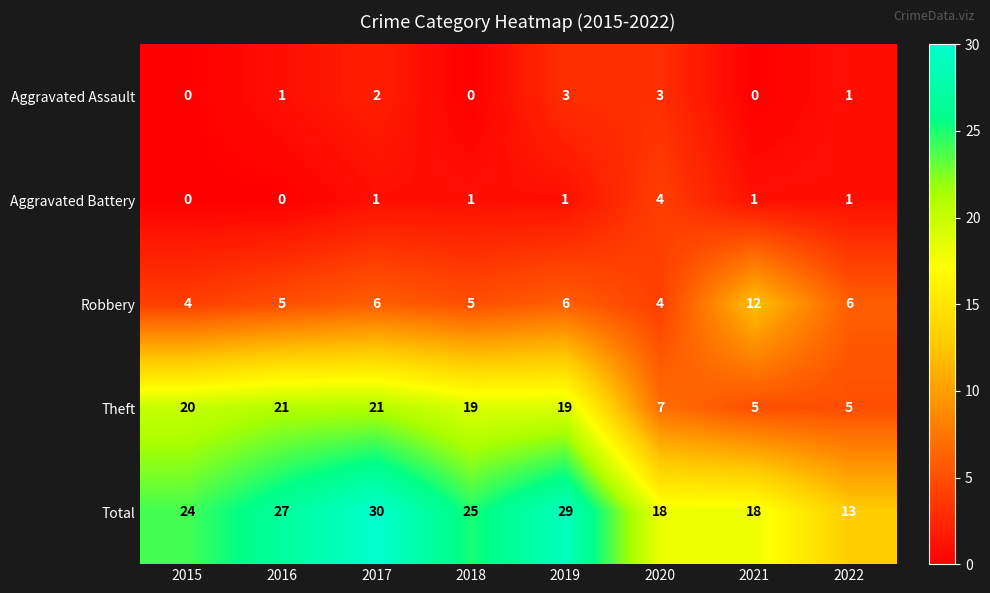

At how many categories does at least one series exceed 3?

8